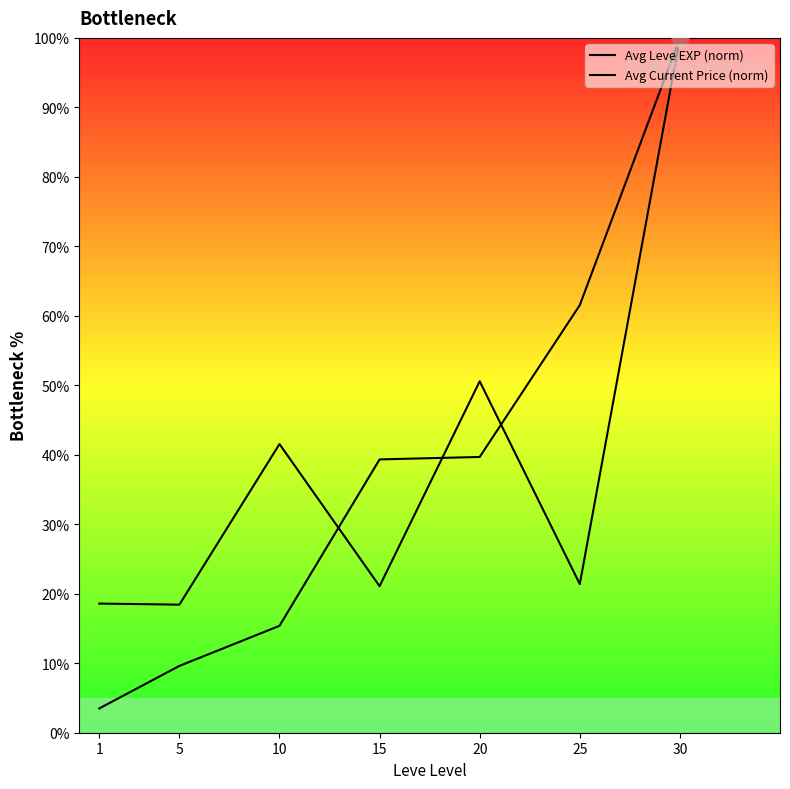

Is the value of Avg Leve EXP (norm) at 20 greater than the value of Avg Current Price (norm) at 20?

No